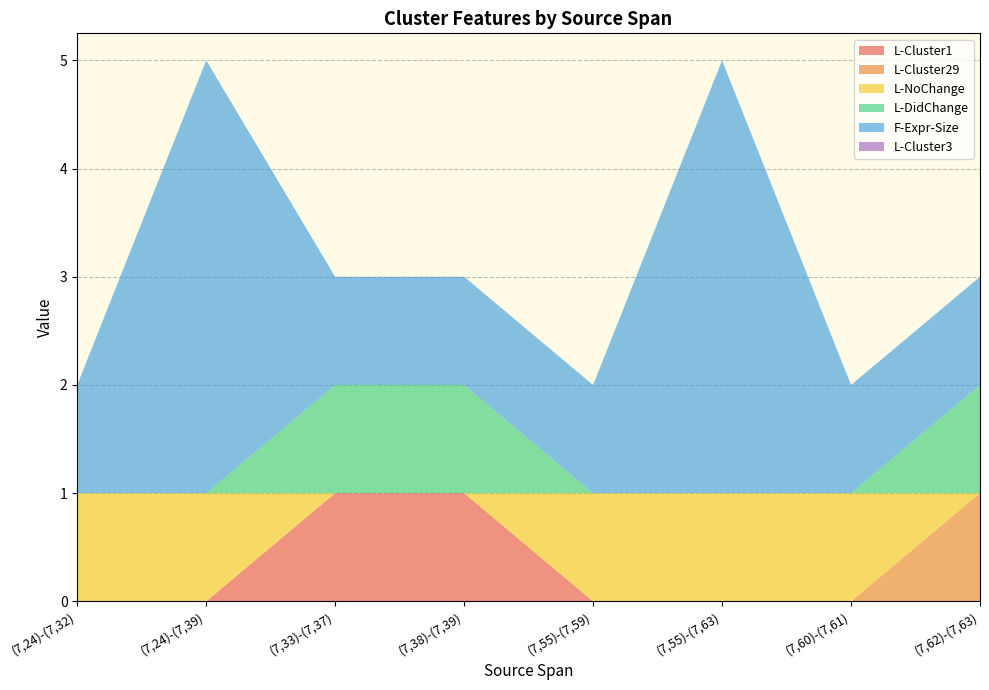

Reading right to left, transcribe all the data shown in this chart.

L-Cluster1: (7,62)-(7,63)=0	(7,60)-(7,61)=0	(7,55)-(7,63)=0	(7,55)-(7,59)=0	(7,38)-(7,39)=1	(7,33)-(7,37)=1	(7,24)-(7,39)=0	(7,24)-(7,32)=0
L-Cluster29: (7,62)-(7,63)=1	(7,60)-(7,61)=0	(7,55)-(7,63)=0	(7,55)-(7,59)=0	(7,38)-(7,39)=0	(7,33)-(7,37)=0	(7,24)-(7,39)=0	(7,24)-(7,32)=0
L-NoChange: (7,62)-(7,63)=0	(7,60)-(7,61)=1	(7,55)-(7,63)=1	(7,55)-(7,59)=1	(7,38)-(7,39)=0	(7,33)-(7,37)=0	(7,24)-(7,39)=1	(7,24)-(7,32)=1
L-DidChange: (7,62)-(7,63)=1	(7,60)-(7,61)=0	(7,55)-(7,63)=0	(7,55)-(7,59)=0	(7,38)-(7,39)=1	(7,33)-(7,37)=1	(7,24)-(7,39)=0	(7,24)-(7,32)=0
F-Expr-Size: (7,62)-(7,63)=1	(7,60)-(7,61)=1	(7,55)-(7,63)=4	(7,55)-(7,59)=1	(7,38)-(7,39)=1	(7,33)-(7,37)=1	(7,24)-(7,39)=4	(7,24)-(7,32)=1
L-Cluster3: (7,62)-(7,63)=0	(7,60)-(7,61)=0	(7,55)-(7,63)=0	(7,55)-(7,59)=0	(7,38)-(7,39)=0	(7,33)-(7,37)=0	(7,24)-(7,39)=0	(7,24)-(7,32)=0